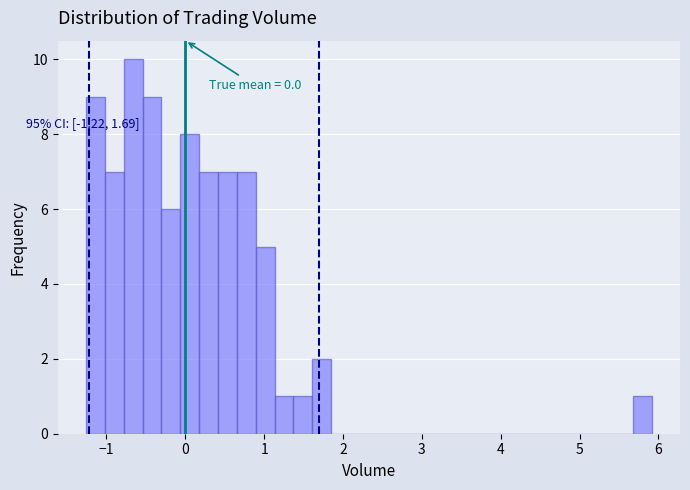

Around what value on the x-axis is the tallest bar? Give the approximate position of its centre, as read against the axis.

-0.7